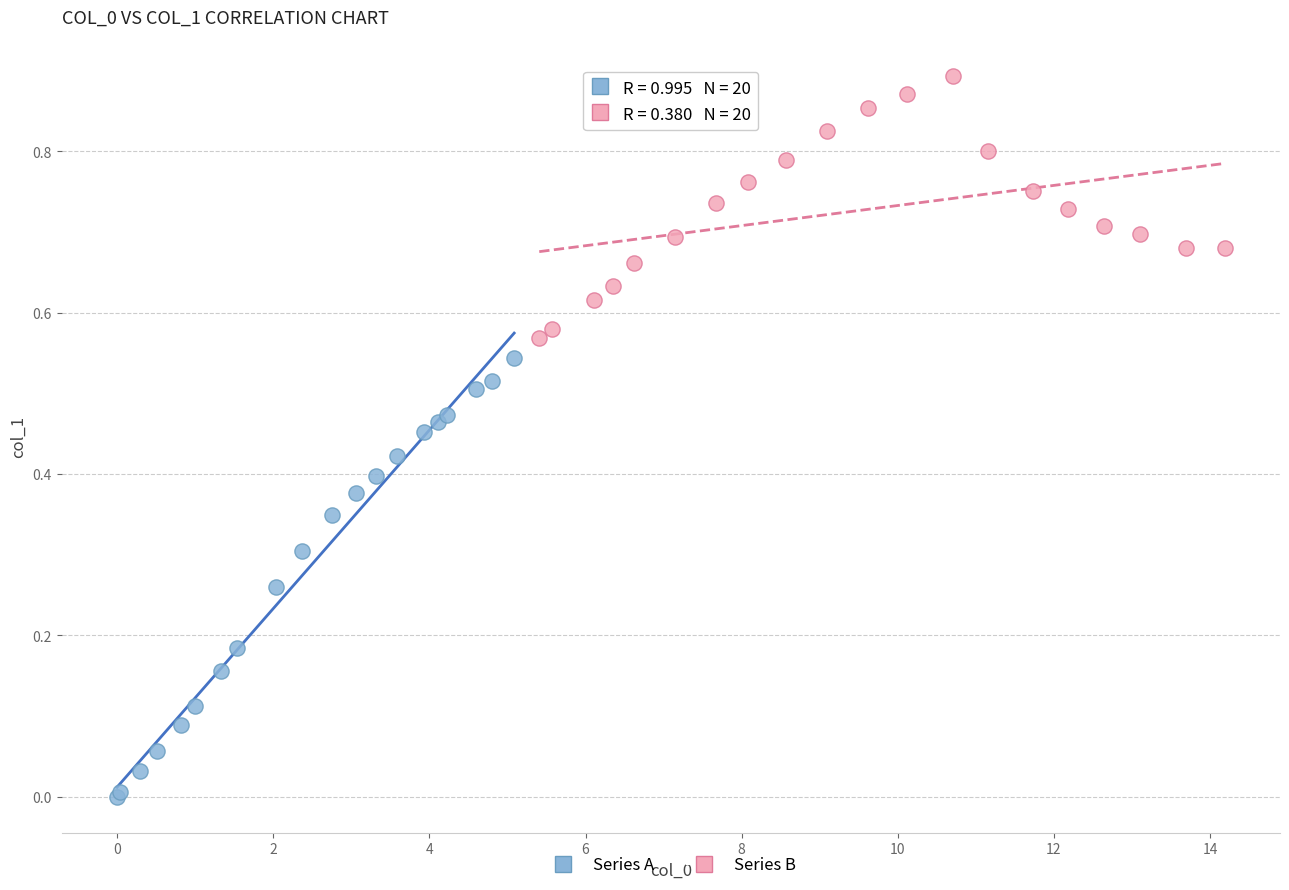

Which series reaches the minimum Y coordinate?

Series A